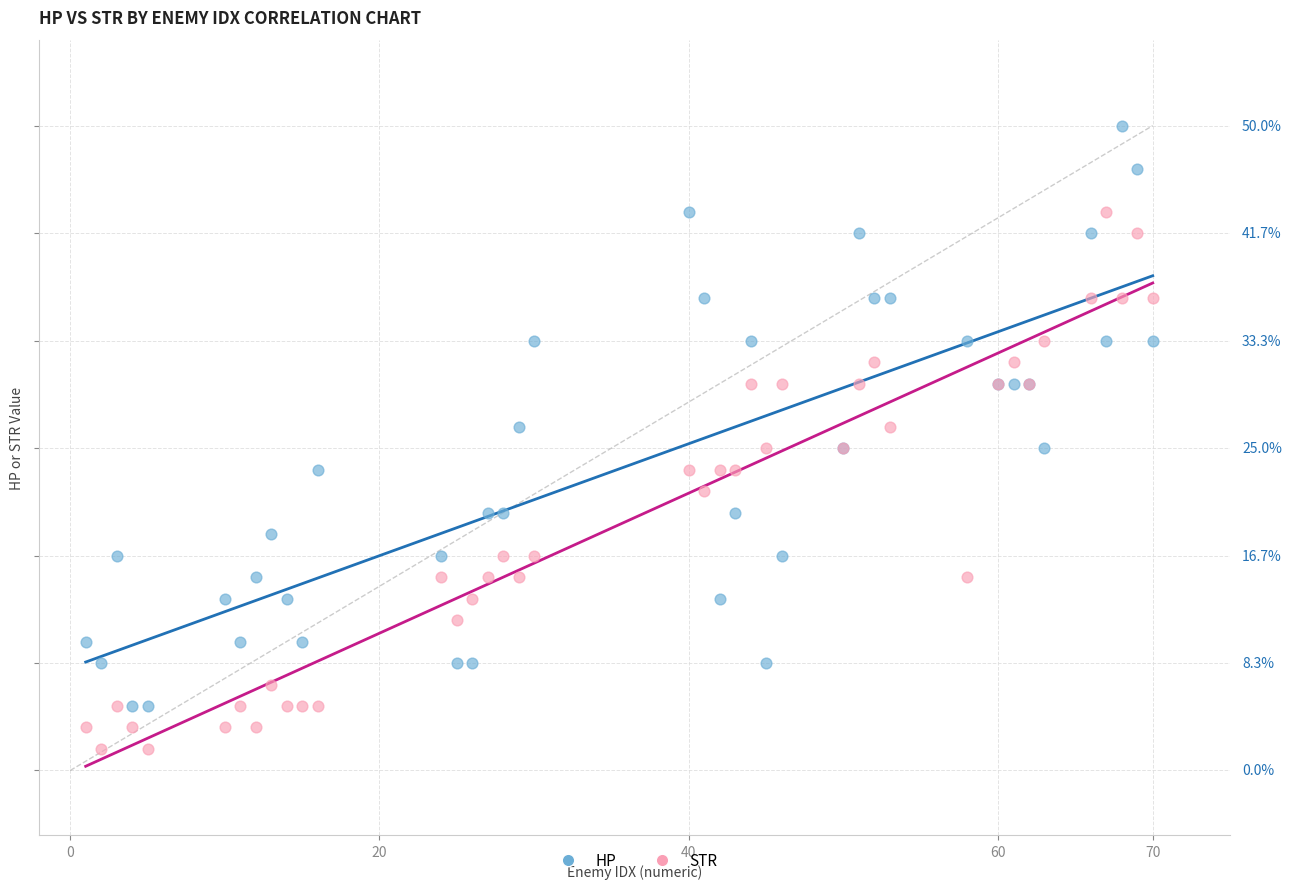

Which series has the largest Y range (max minus min)?

HP